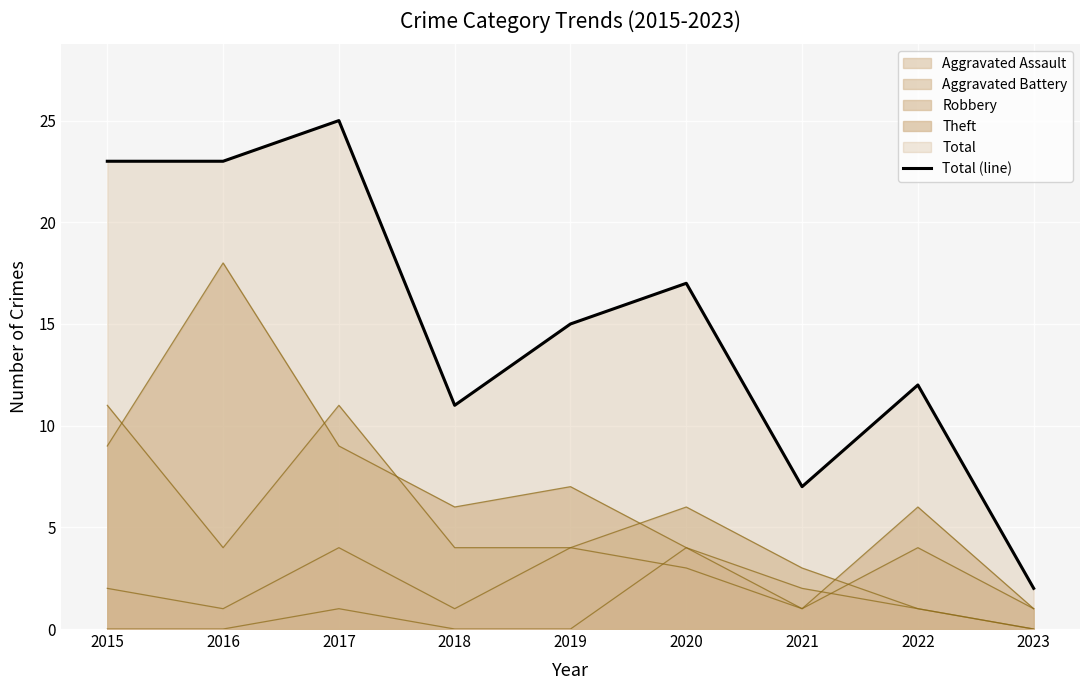

True or false: the data shows 23 at 2016.

True